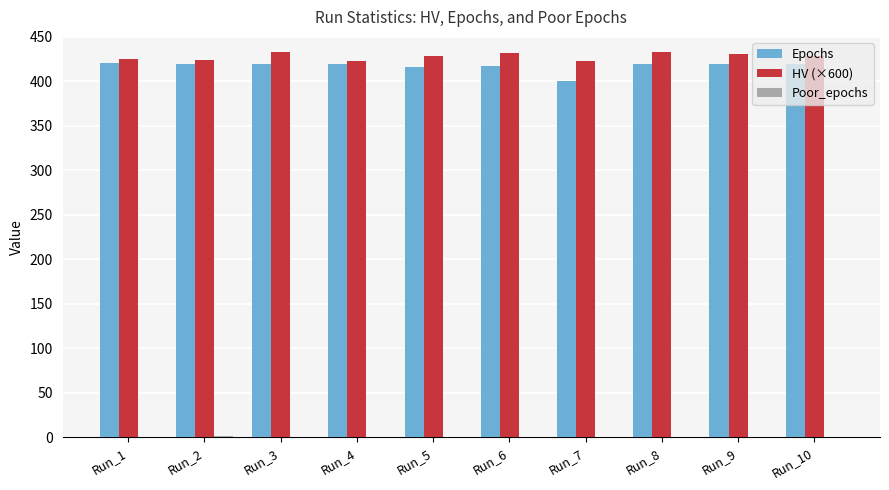

The value of HV (×600) at Run_7 is 422.7. True or false?

True